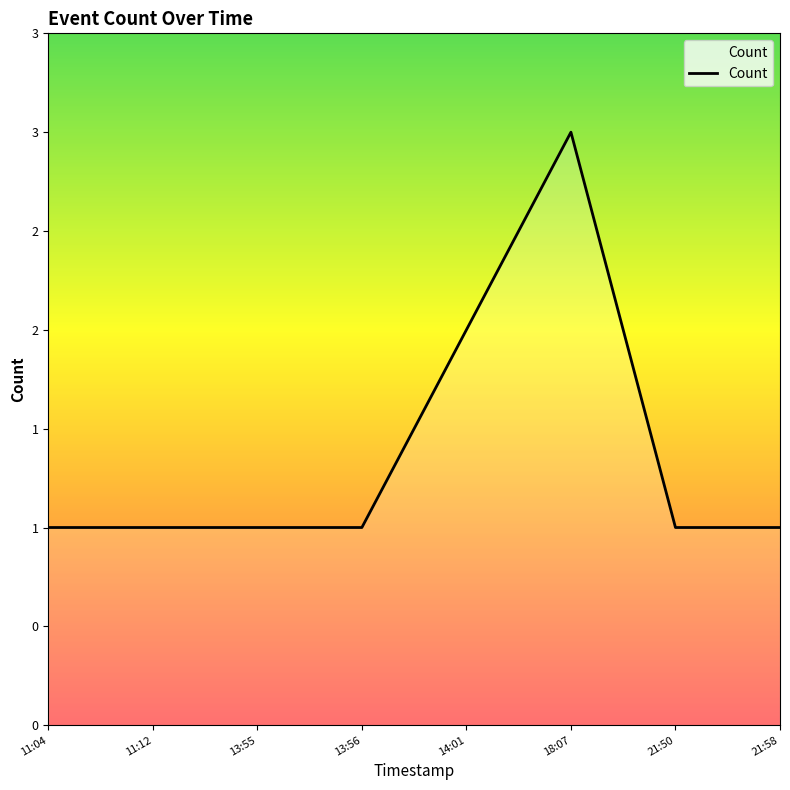

Does the chart display data point markers on the line(s)?

No